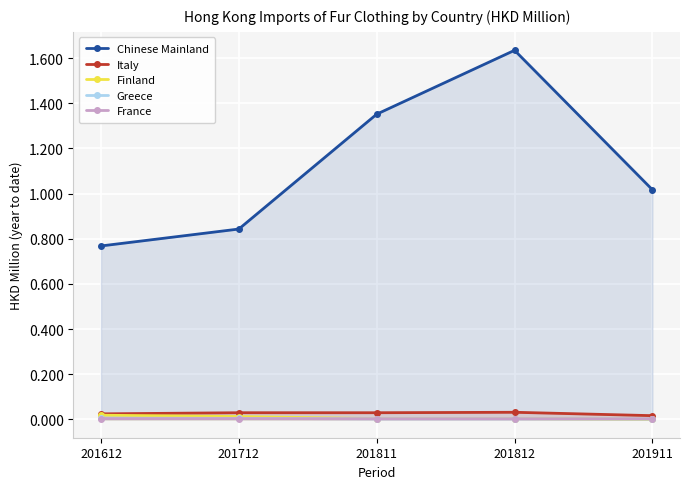

After their last crossing, which series has the higher values: France or Finland?

France